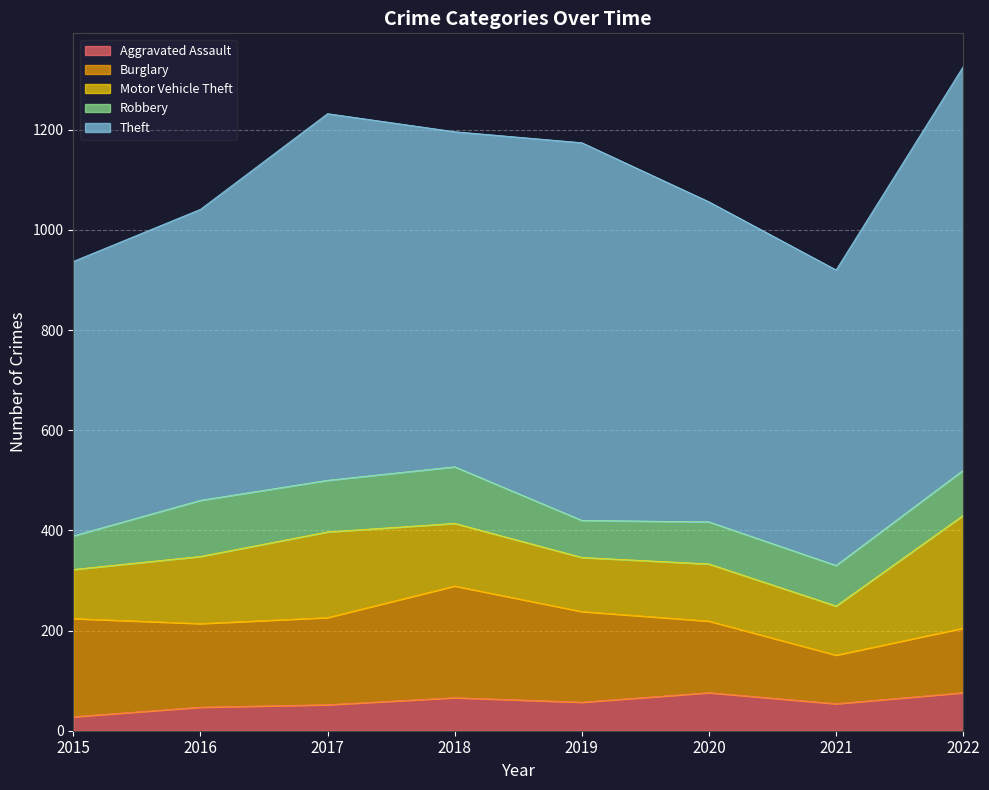

What is the value of the Theft point at the 6th from the left?

639